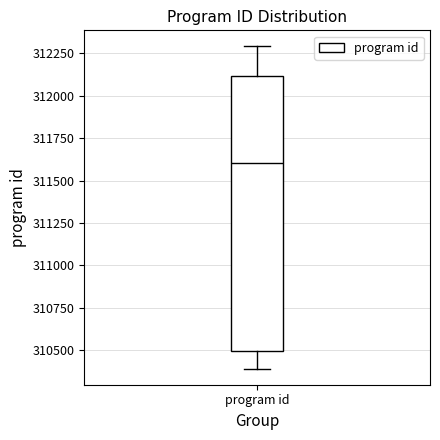

Where does the upper whisker of the box for program id end on the y-axis? The values are not printed on the chart, so give them approximately, as read against the axis.

312300